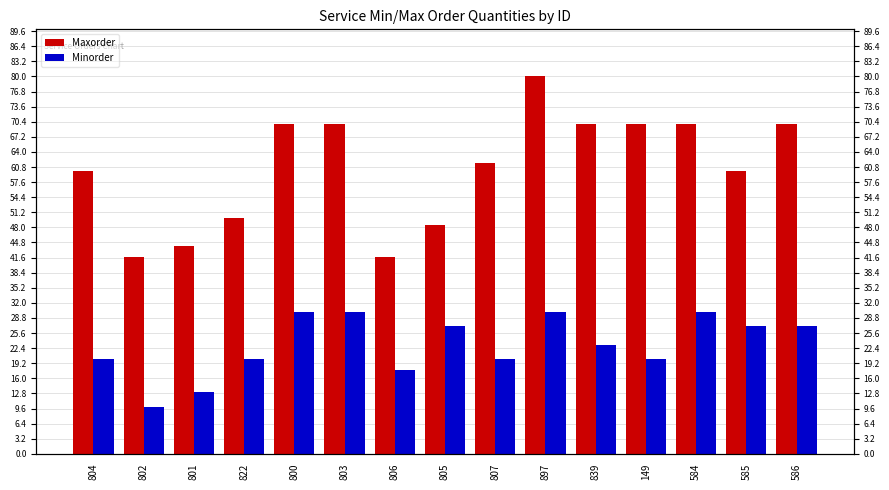

Where does the Maxorder series first go above 61?

800